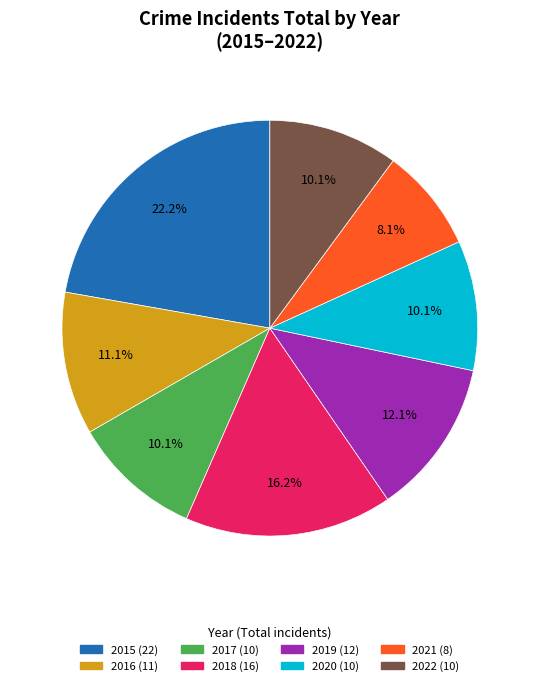

To the nearest percent, what portion does 2022 represent?

10%